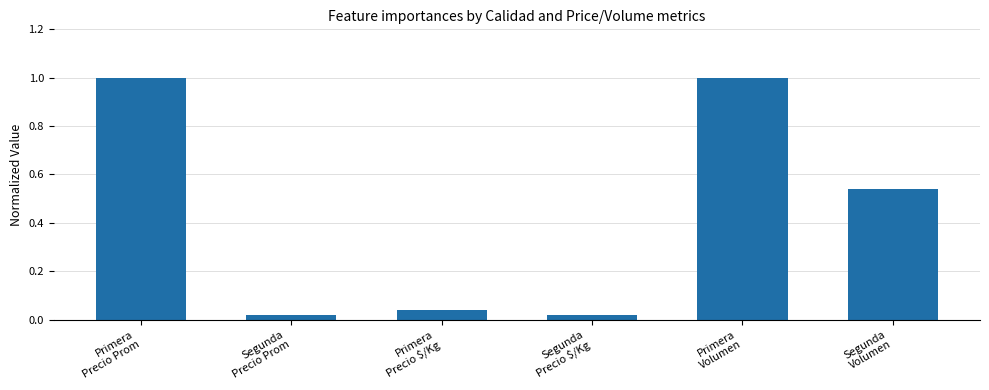

Between Segunda
Volumen and Segunda
Precio Prom, which is larger?

Segunda
Volumen